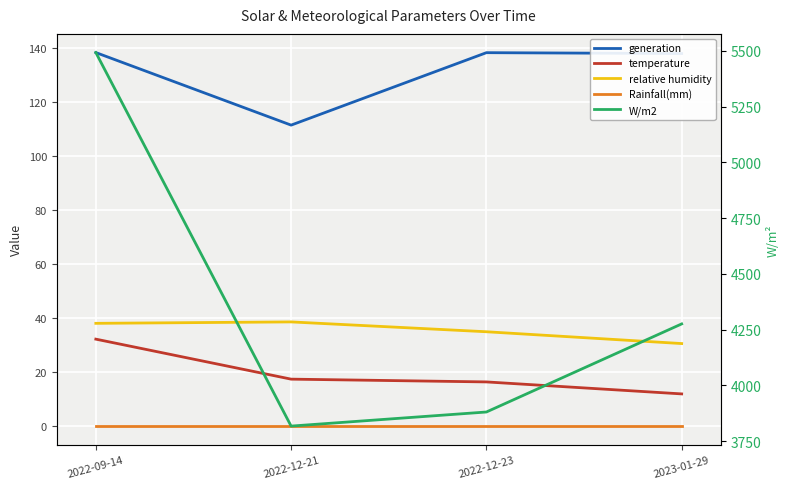

Which category has the lowest value across all series?

2022-09-14